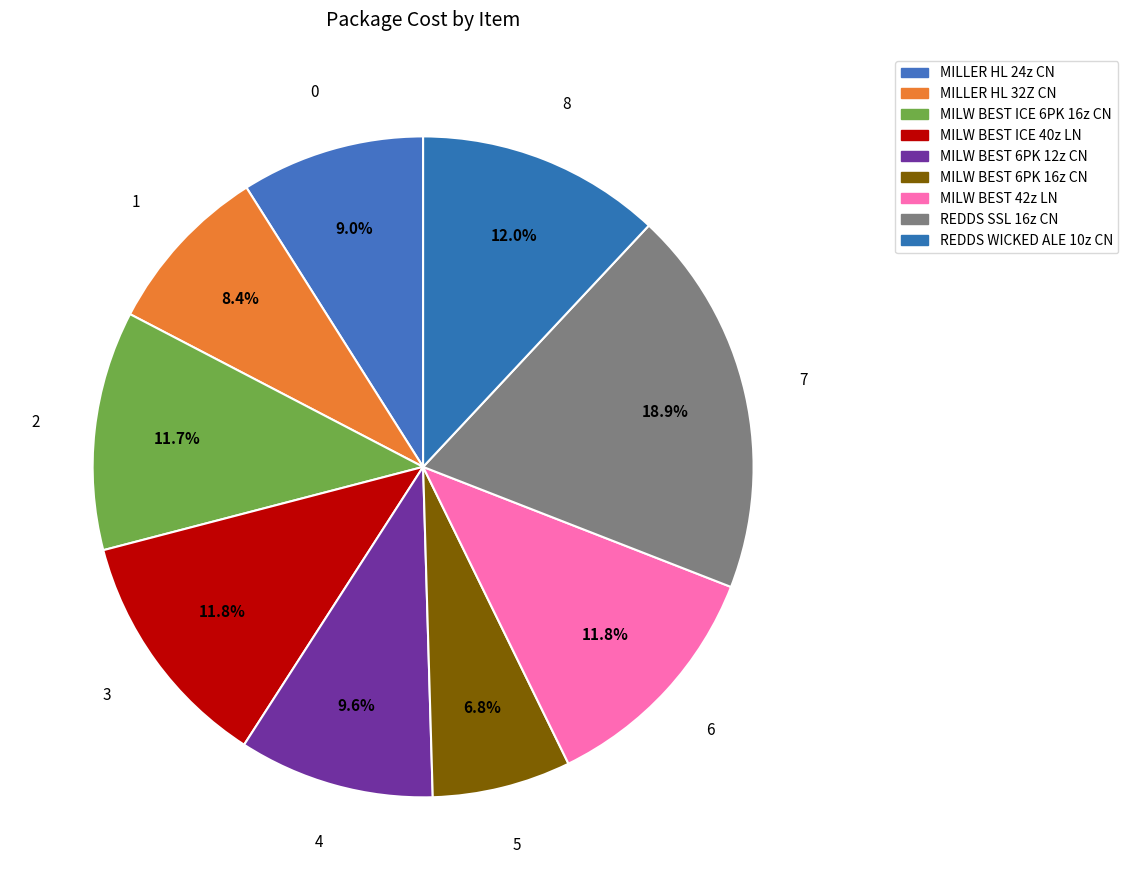

How many segments does this pie chart have?

9